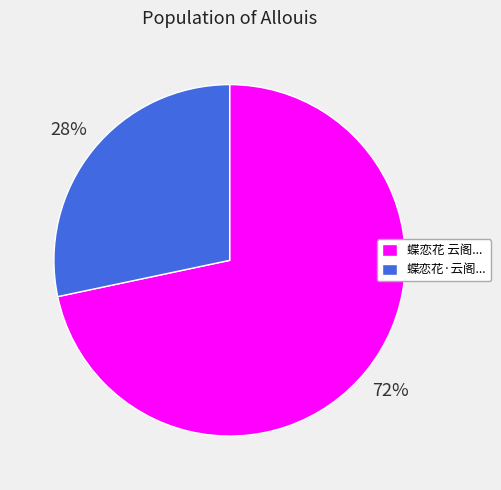

To the nearest percent, what portion does 蝶恋花 云阁... represent?

72%